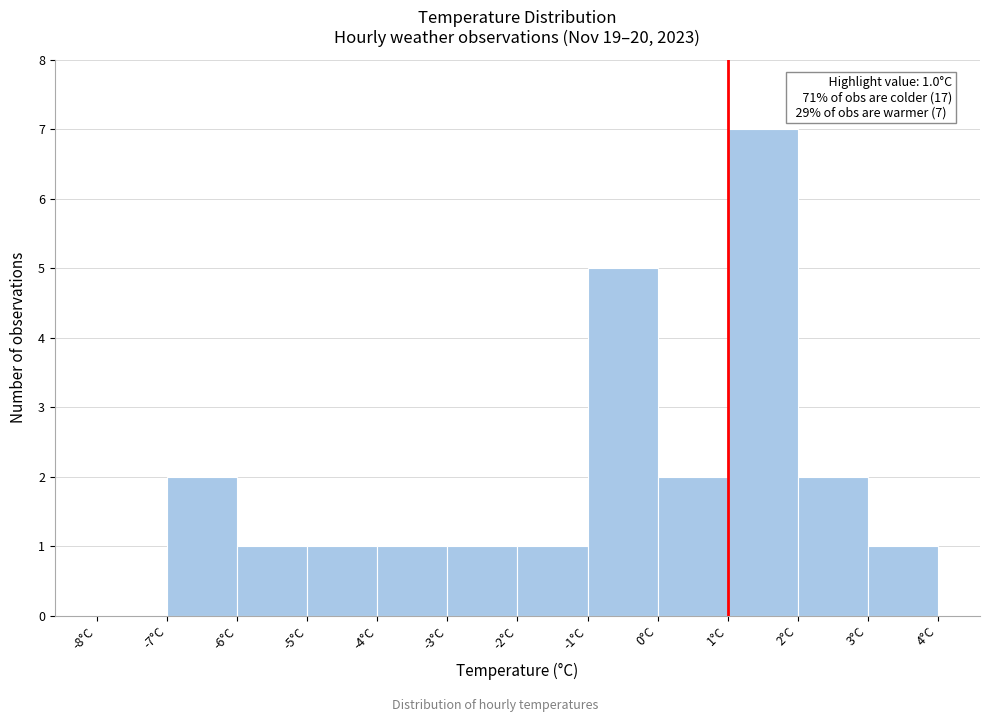

Which range on the x-axis has the tallest bar?

1 to 2